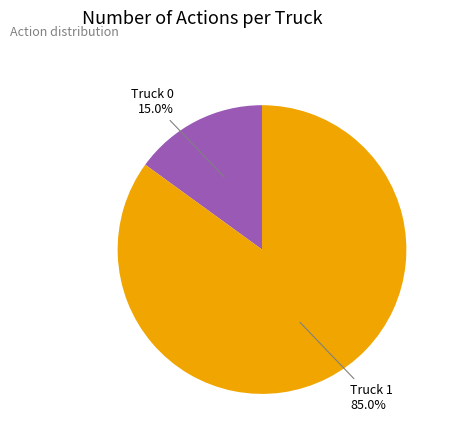

Does any single category account for the majority?

Yes